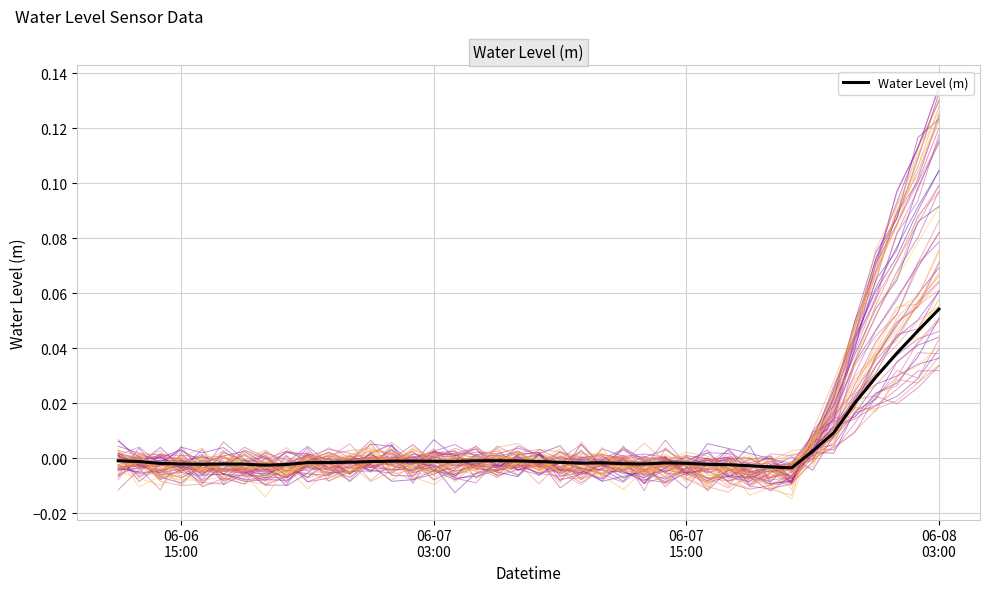

Is this an area chart (filled region under the line)?

No